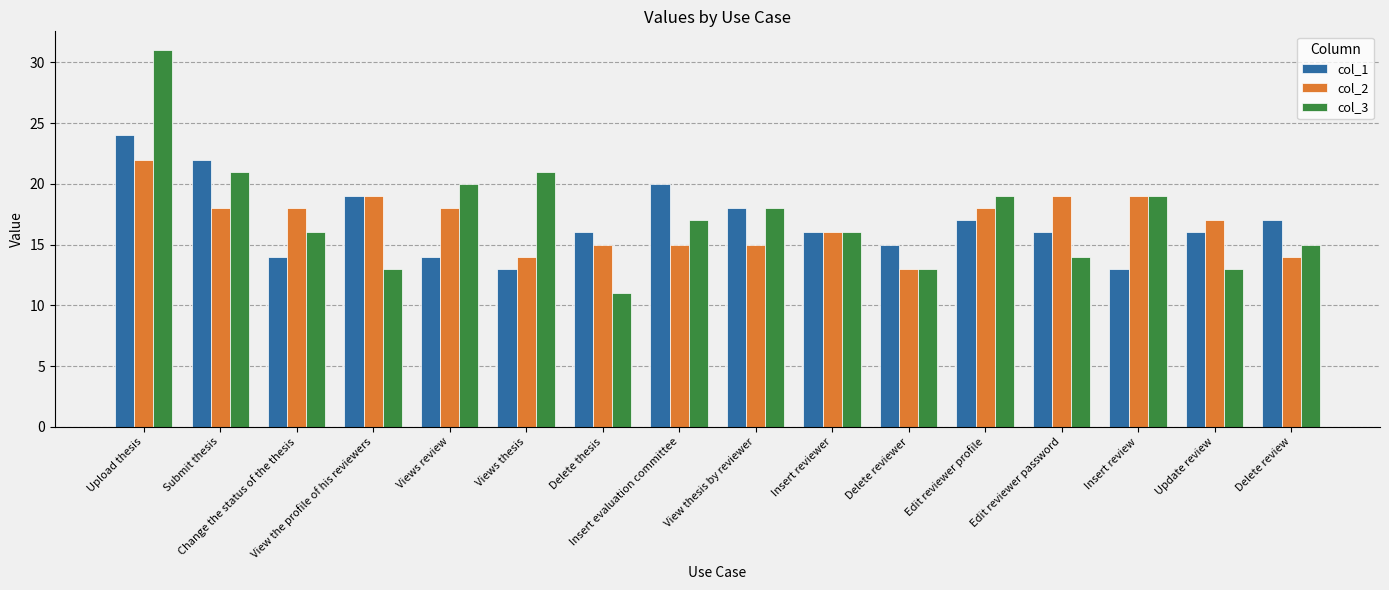

How many data points in col_2 are less than 18?

8